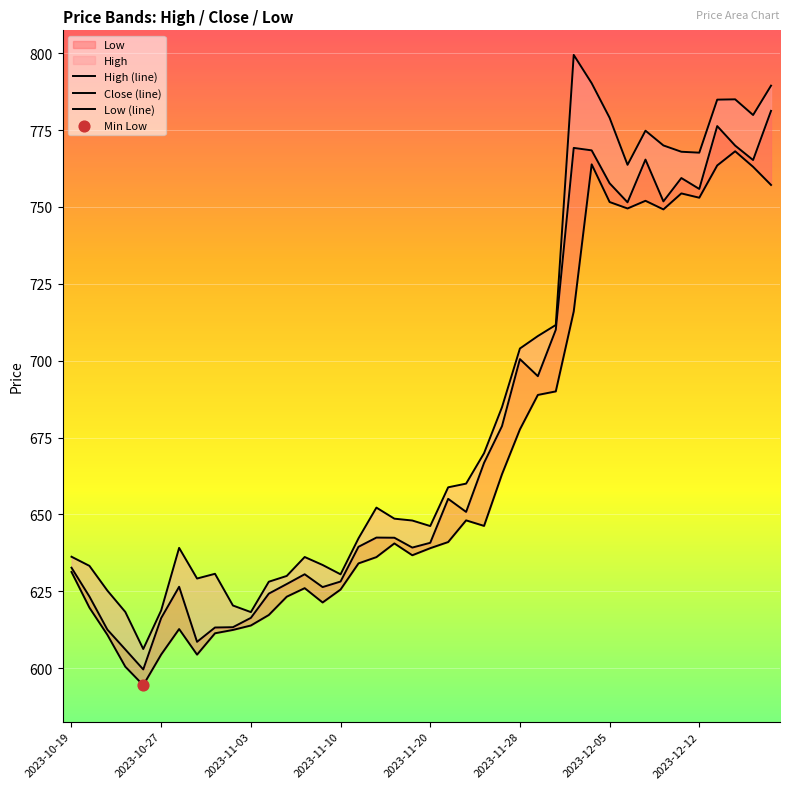

Which series contains the lowest Y value?

Low